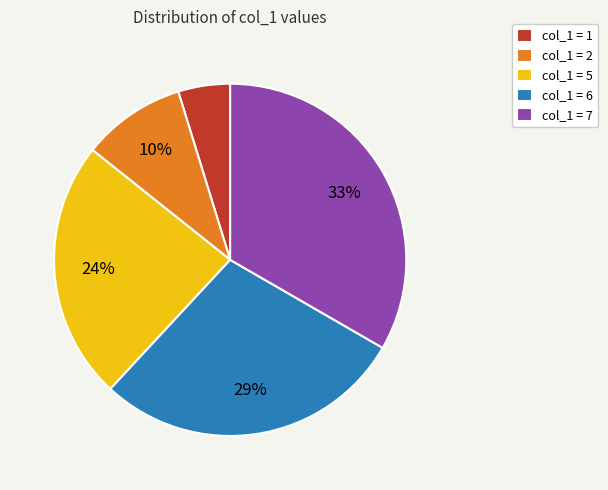

What is the largest slice in the pie chart?

col_1 = 7